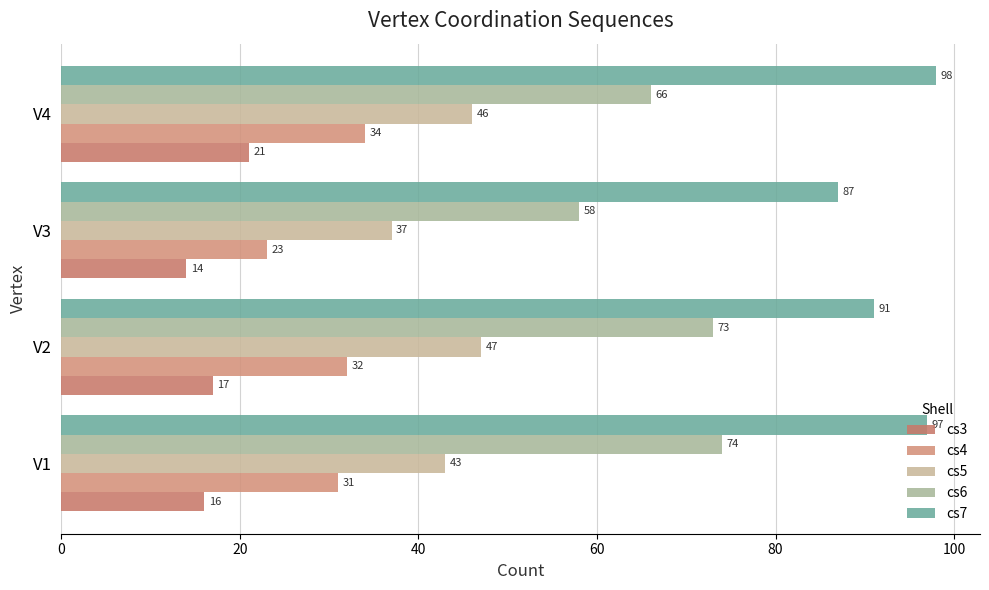

What is the minimum value for cs4?

23